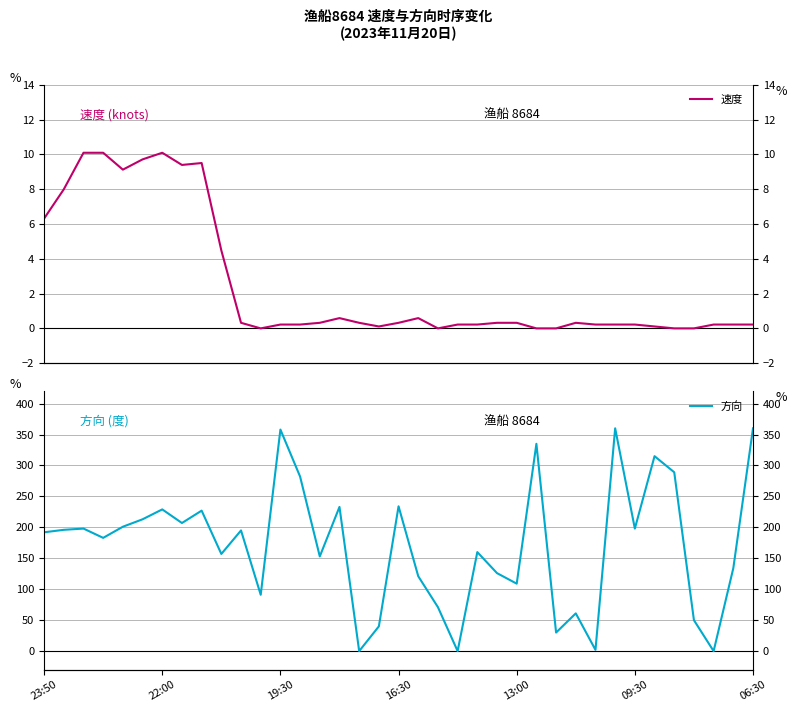

Read the 速度 value at 13:00.

0.3